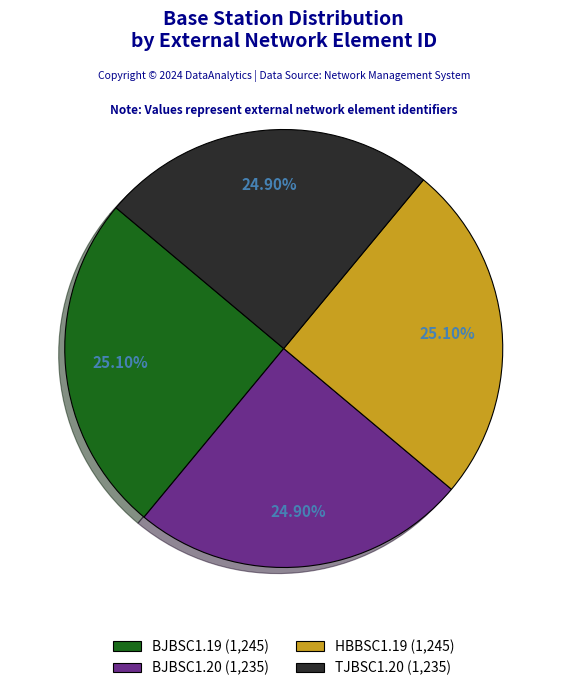

What percentage is the BJBSC1.20 slice, to the nearest percent?

25%